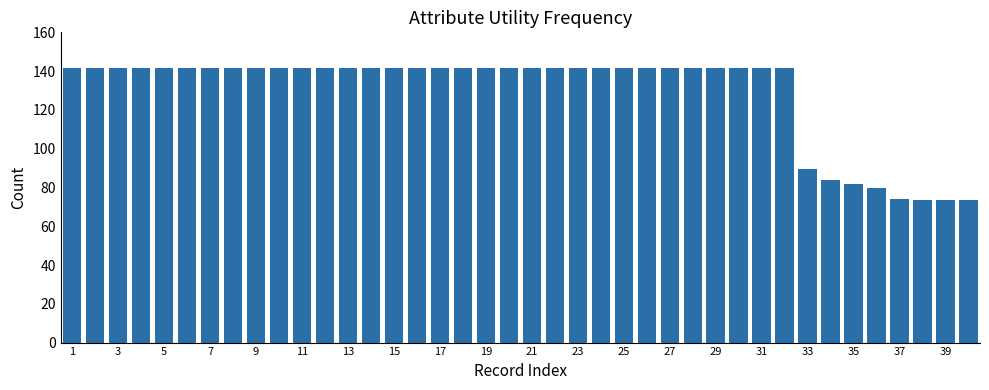

What is the average value?

128.9